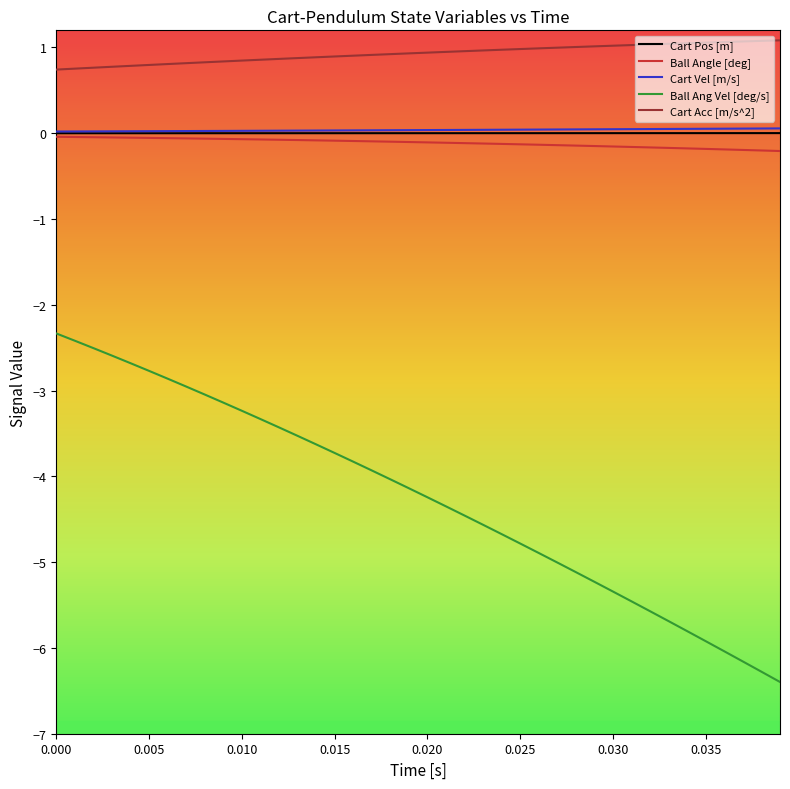

Which series has the largest range (max minus min)?

Ball Ang Vel [deg/s]